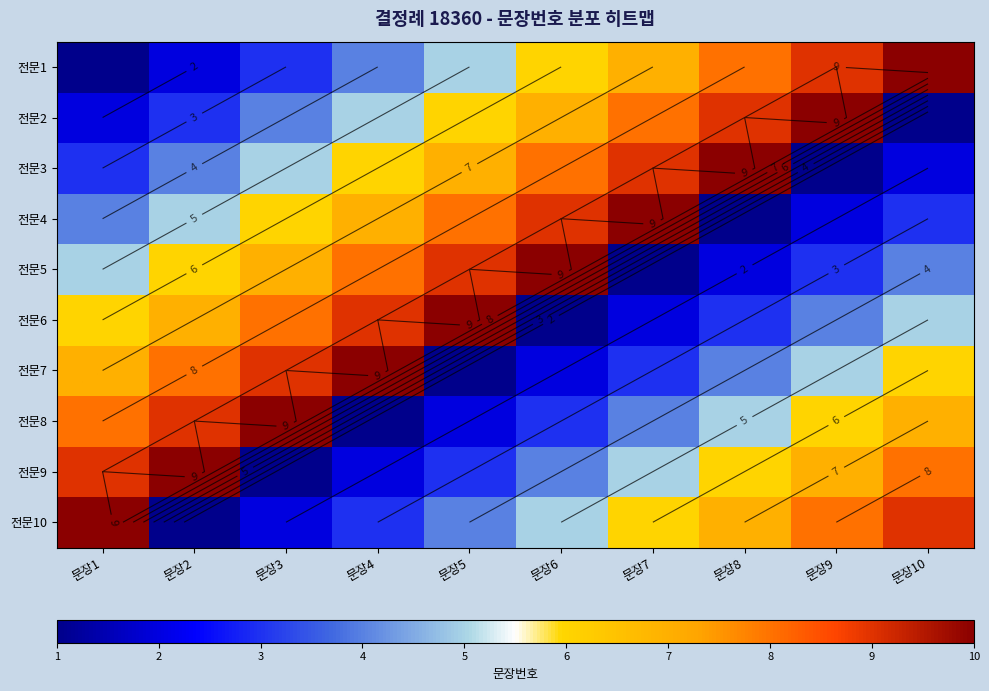

Where does the 전문7 series first go above 6?

문장1